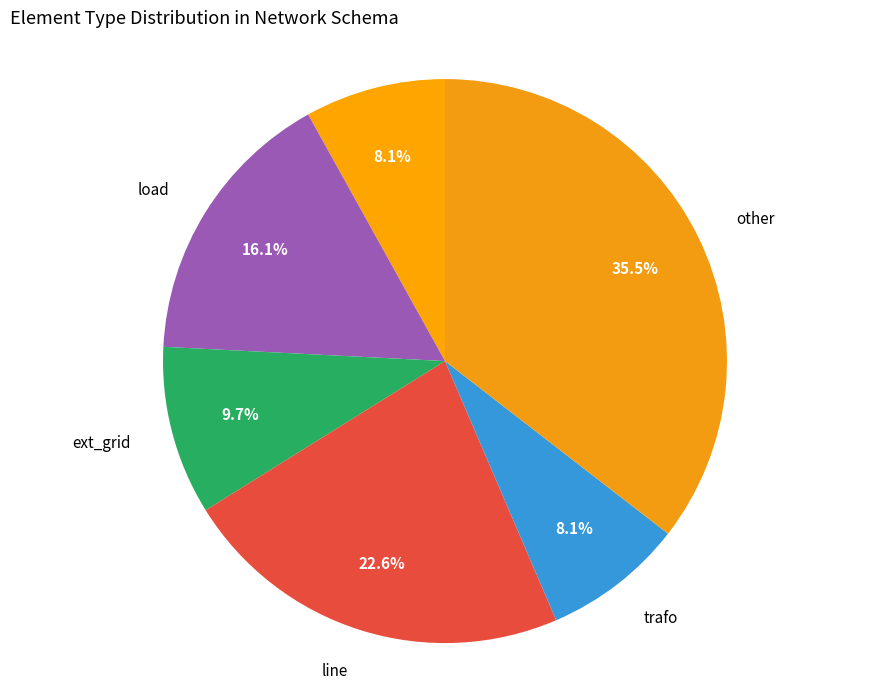

Does any single category account for the majority?

No